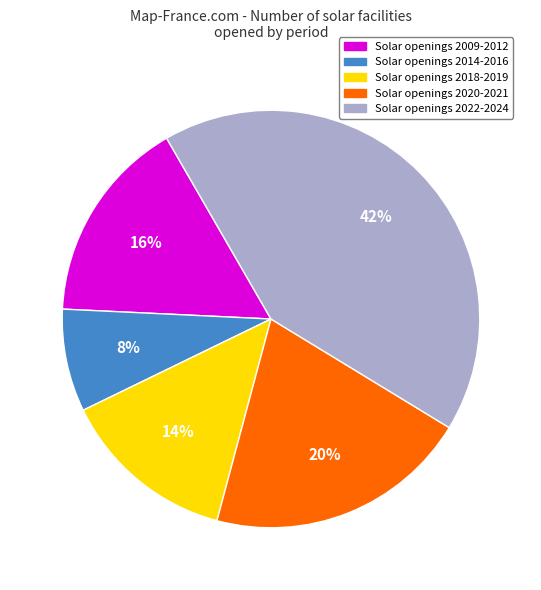

To the nearest percent, what is the average slice percentage?

20%